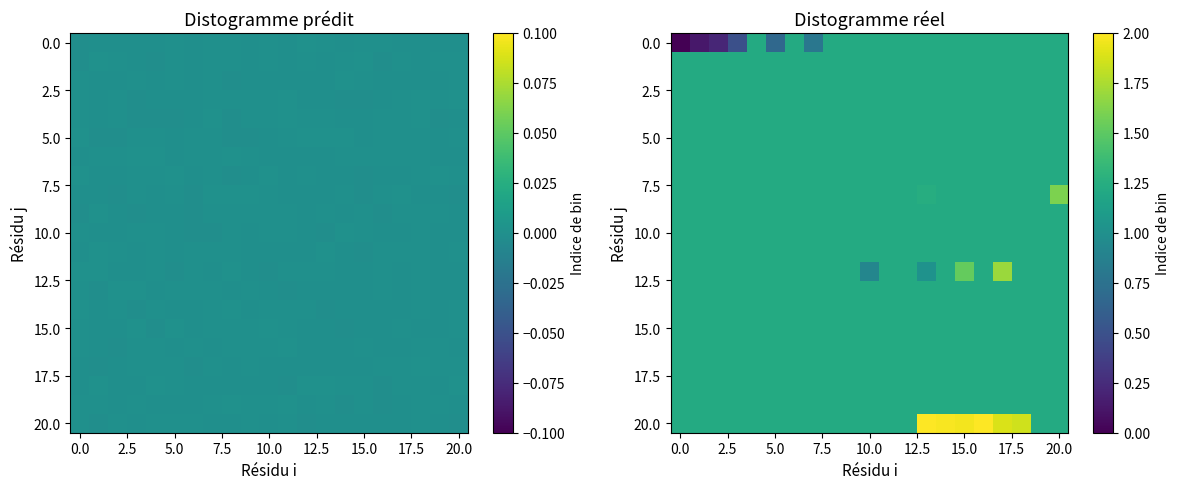

At how many categories does at least one series exceed 1?

21